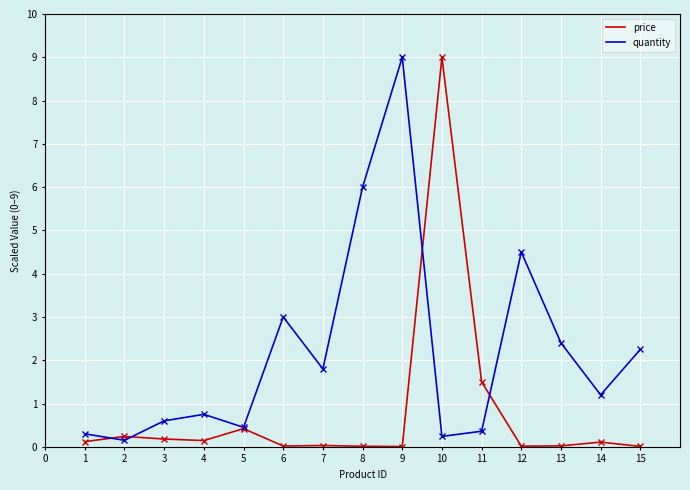

What are all the series names shown in the legend?

price, quantity